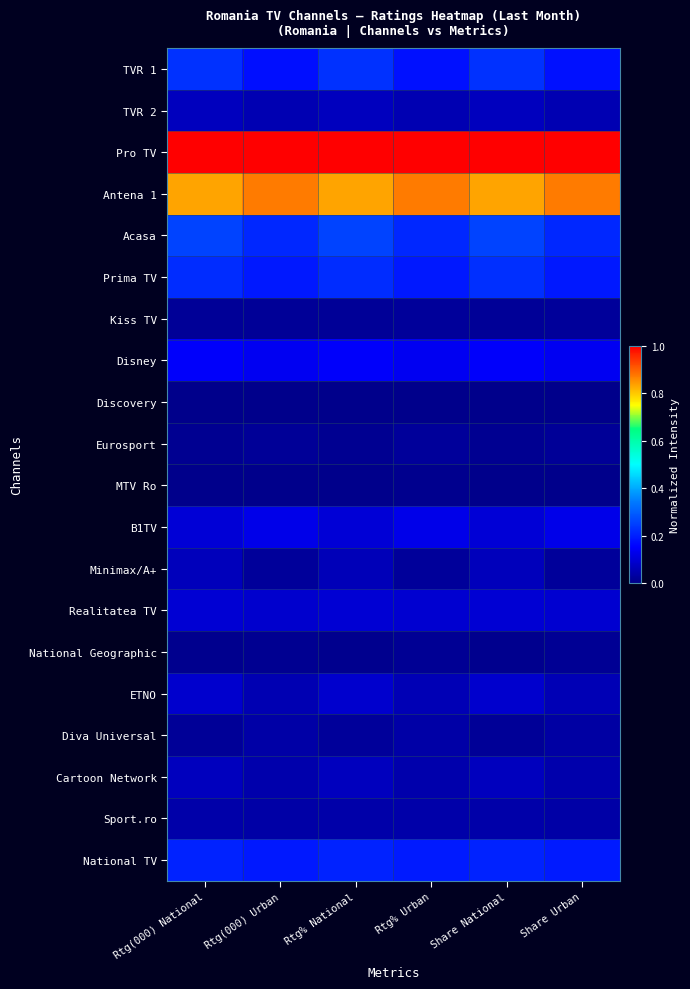

What is the difference between the highest and lowest values at Share Urban?

1.0